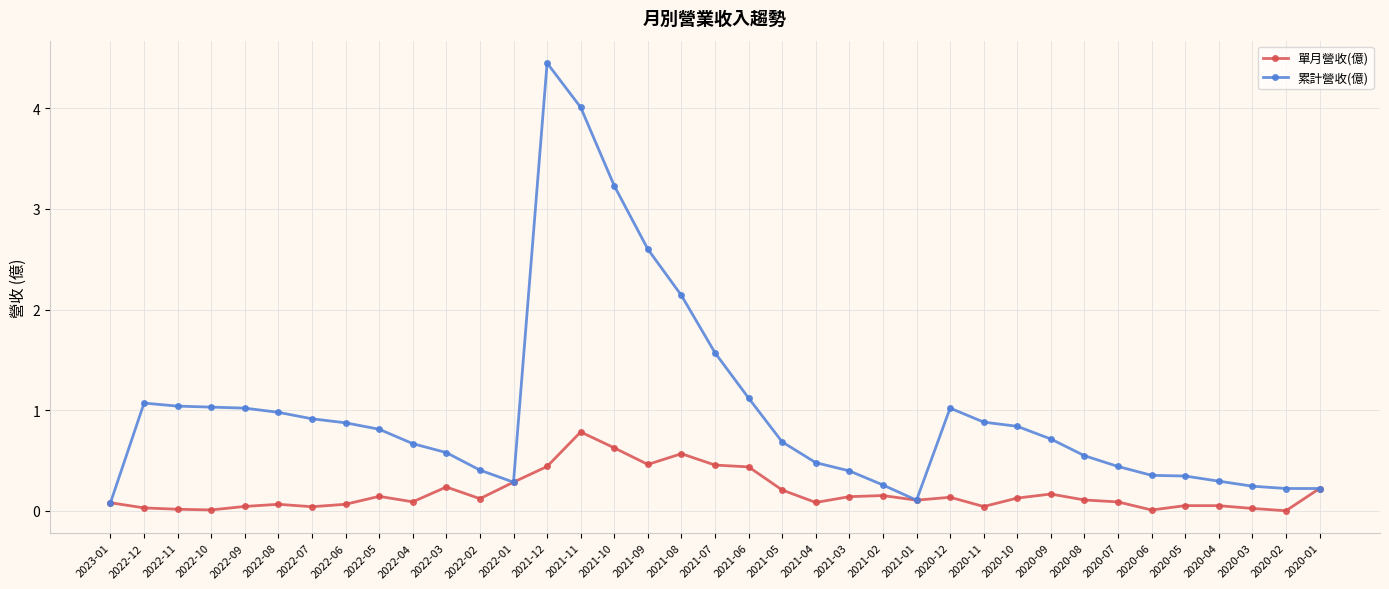

True or false: 單月營收(億) has a value of 0.1 at 2020-07.

True